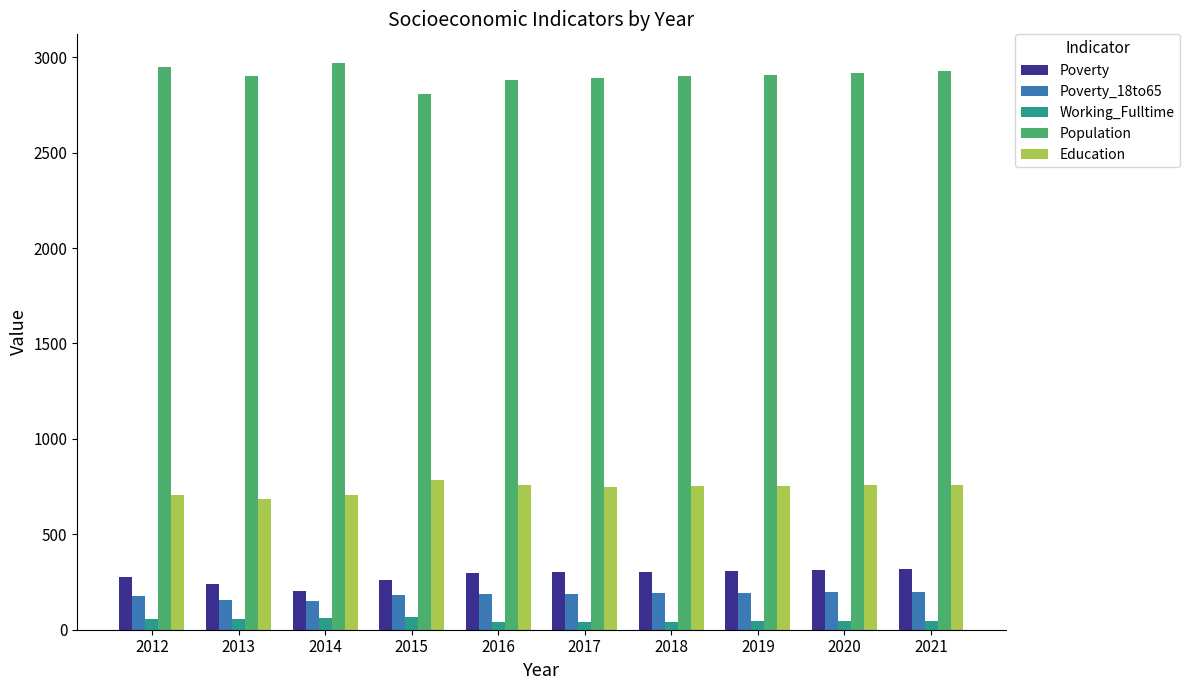

The value of Poverty at 2012 is 381. True or false?

False